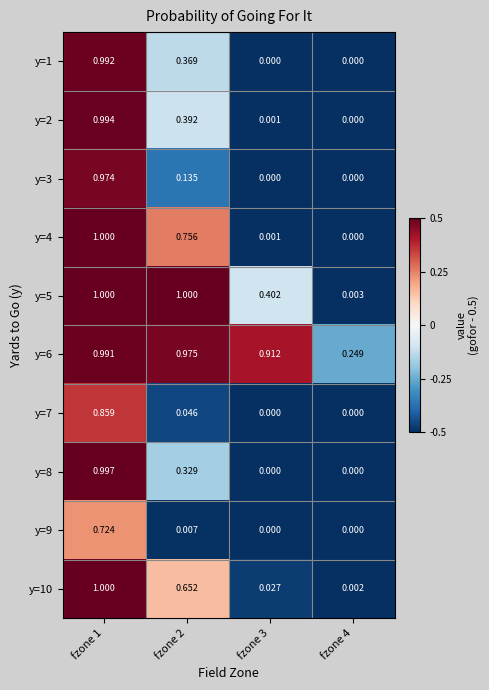

Is the value of y=9 at fzone 1 greater than the value of y=8 at fzone 2?

Yes